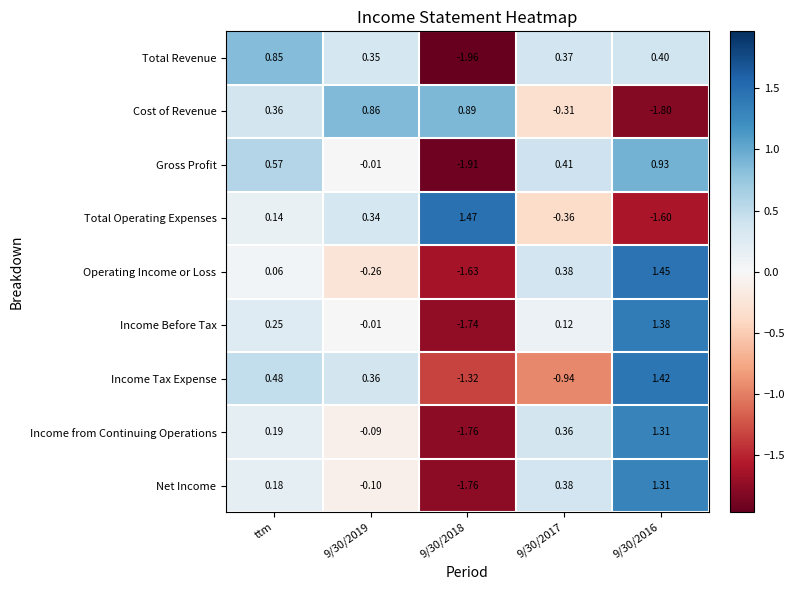

Count the number of categories in the chart.

5